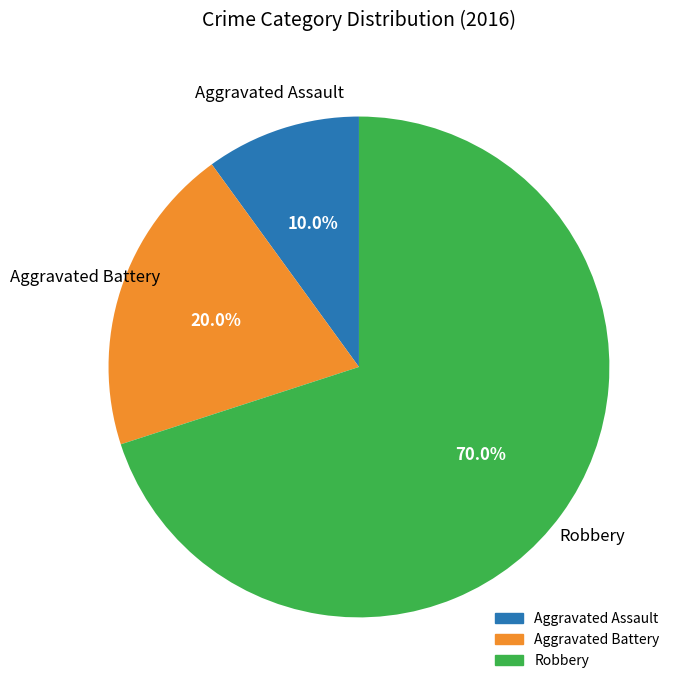

Which slice is the smallest?

Aggravated Assault